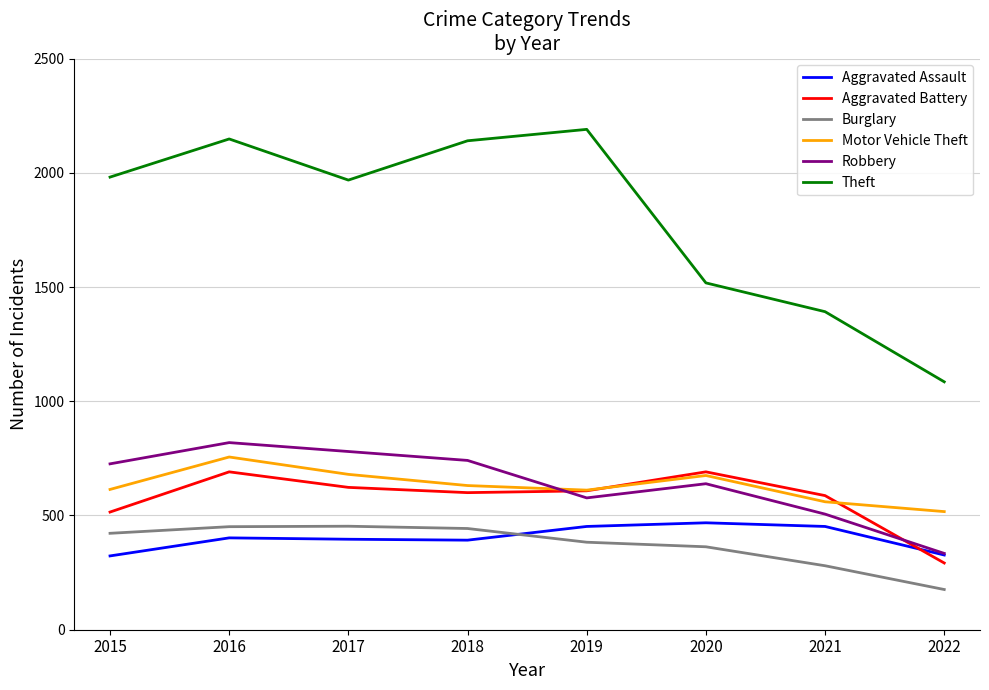

How many series are shown in this chart?

6